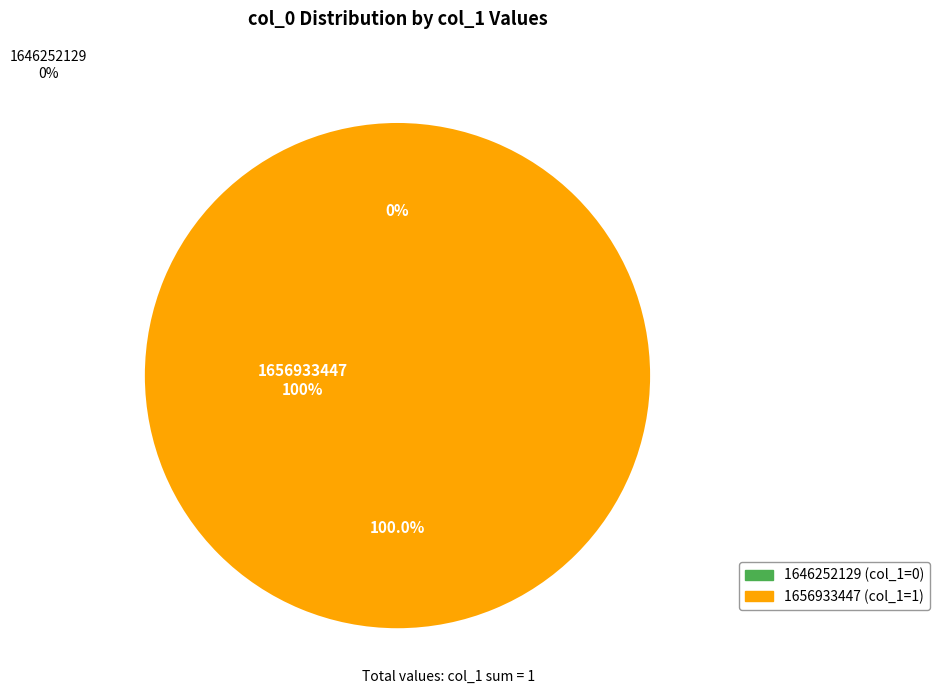

Count the number of slices in the pie.

2